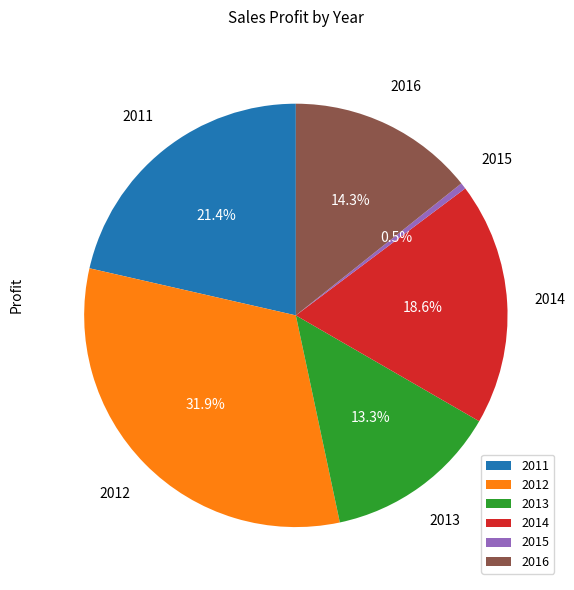

Which has a higher value, 2015 or 2013?

2013